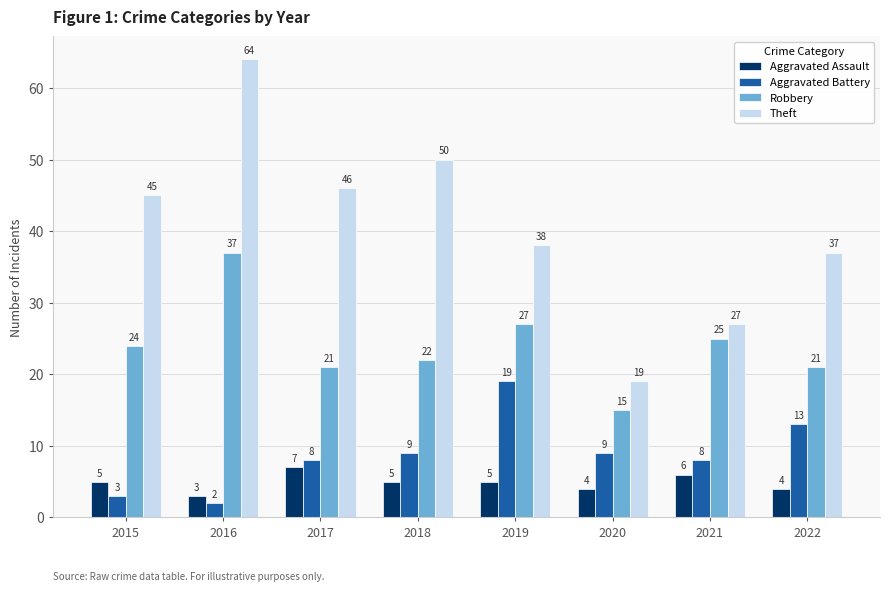

Is the value of Theft at 2015 greater than the value of Aggravated Assault at 2021?

Yes